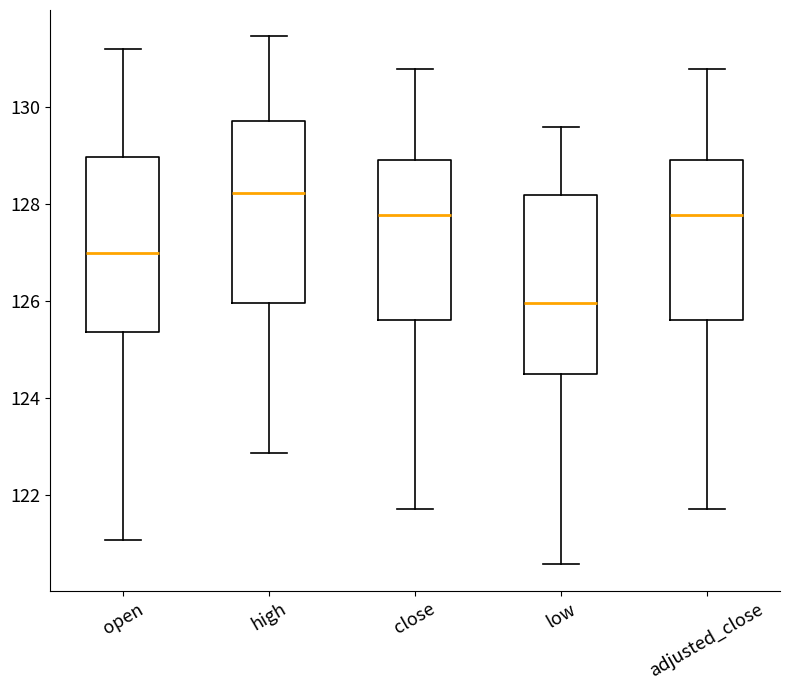

Where is the upper edge of the box for open on the y-axis? The values are not printed on the chart, so give them approximately, as read against the axis.

129.0